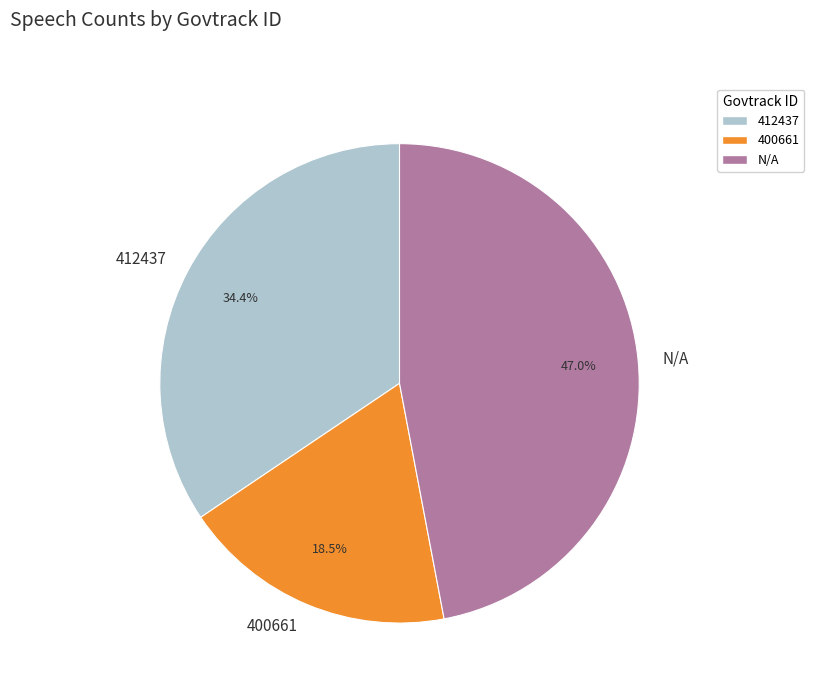

What is the smallest slice in the pie chart?

400661